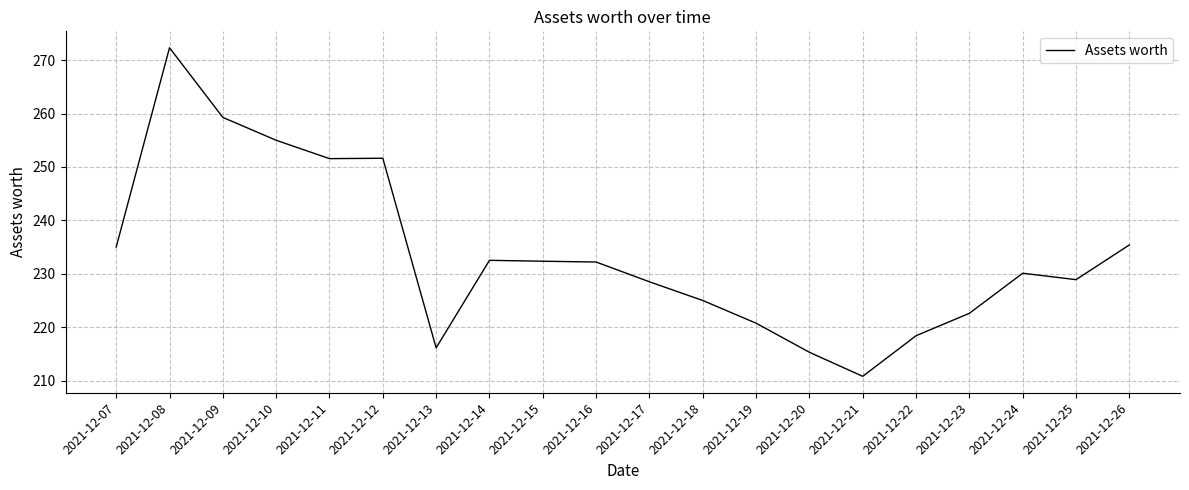

The value at 2021-12-22 is 218.4. True or false?

True